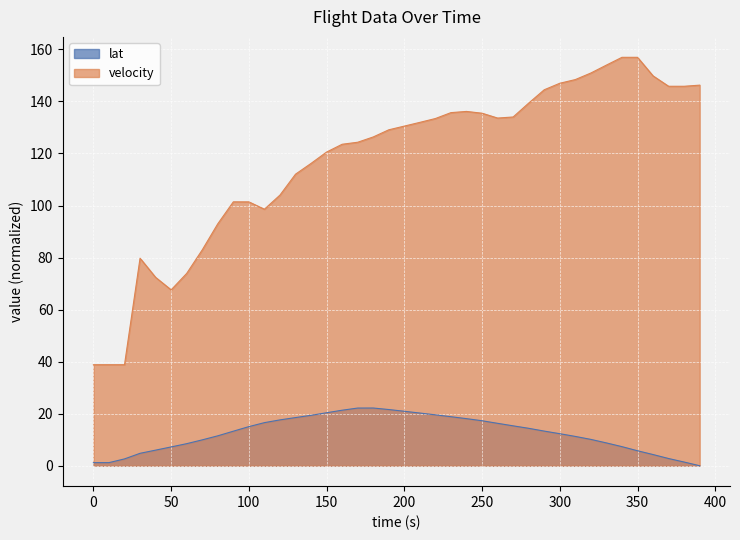

True or false: lat and velocity intersect in this chart.

False